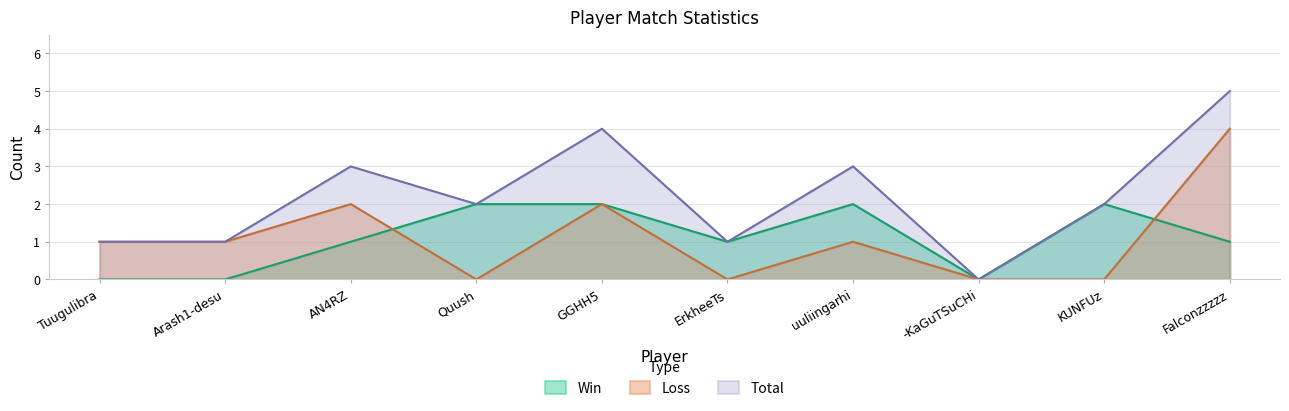

Is the value of Loss at uuliingarhi greater than the value of Win at GGHH5?

No